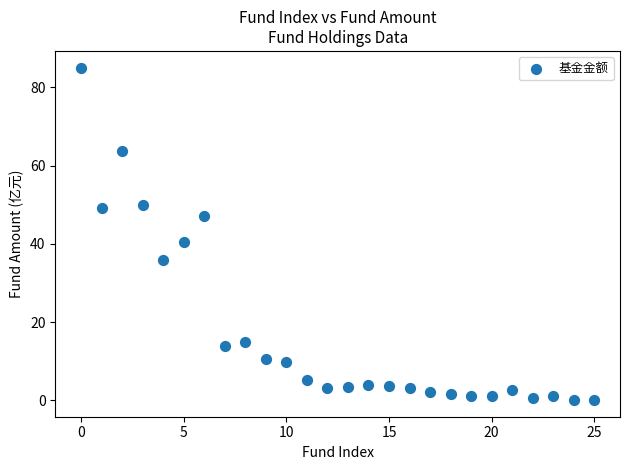

What is the range of Y values (max minus min)?

85.0